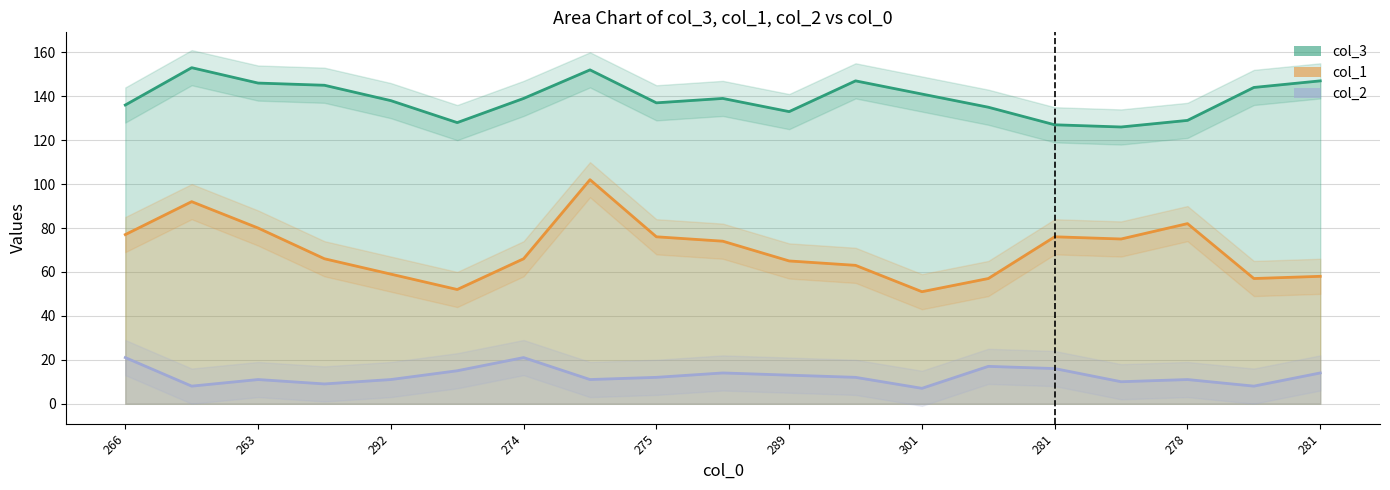

What is the difference between the maximum and minimum values in the col_3 series?

27